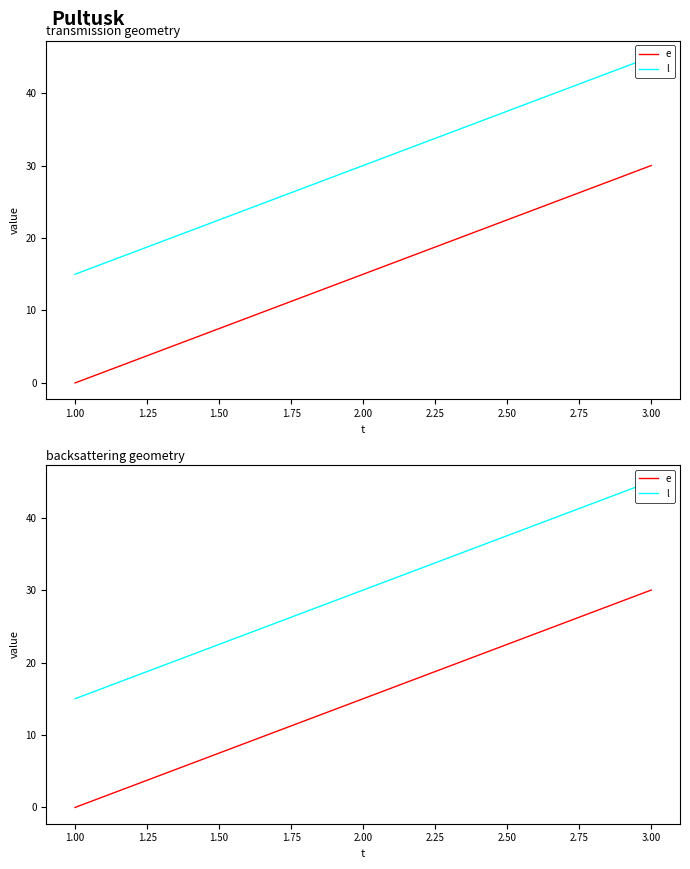

Does the chart display data point markers on the line(s)?

No